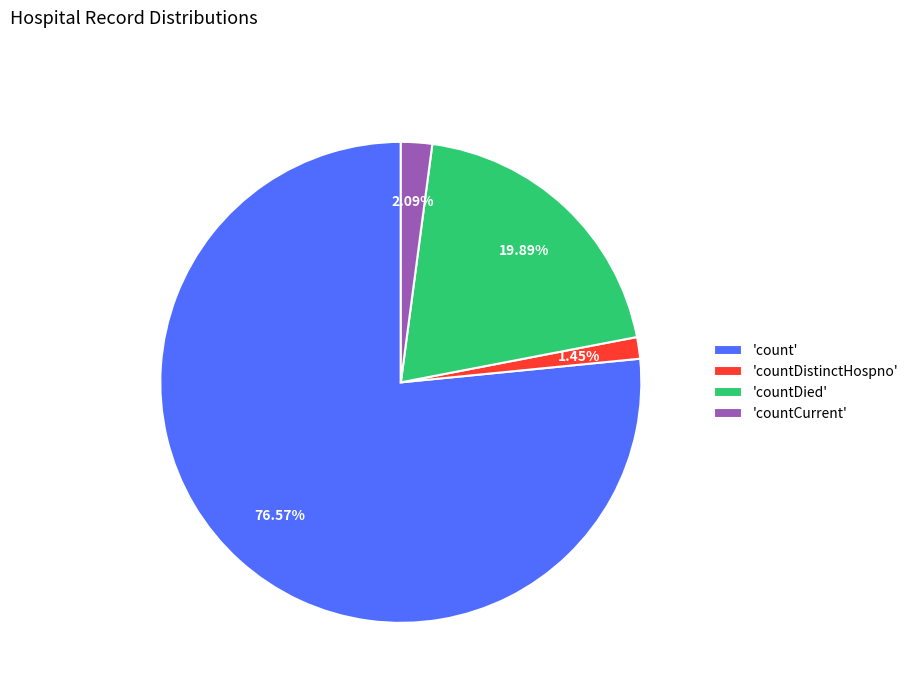

Which category has the smallest portion of the pie?

'countDistinctHospno'